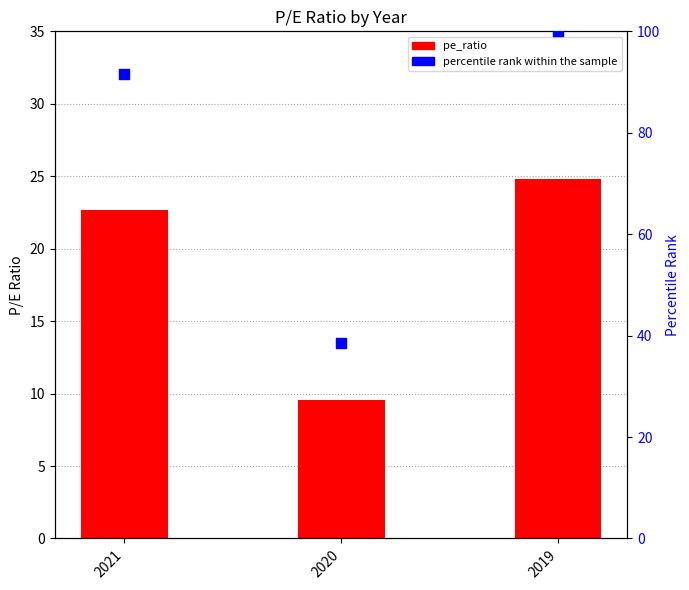

Which series reaches the maximum Y coordinate?

percentile rank within the sample